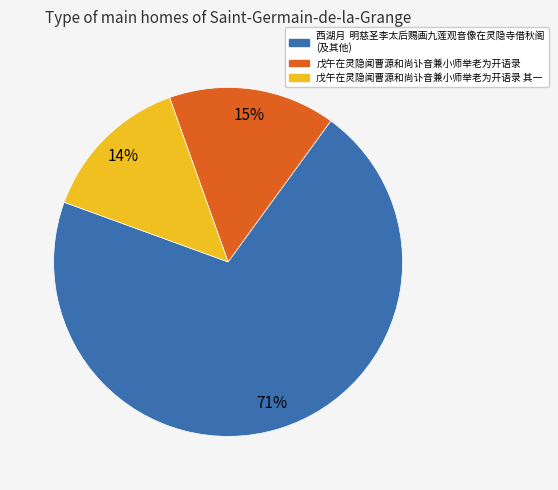

To the nearest percent, what is the average slice percentage?

33%